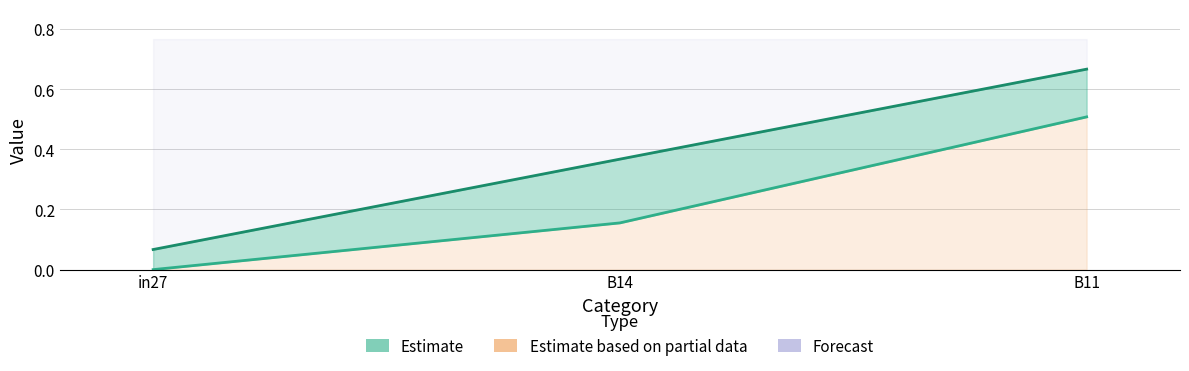

At which category is the sum across all series the highest?

B11